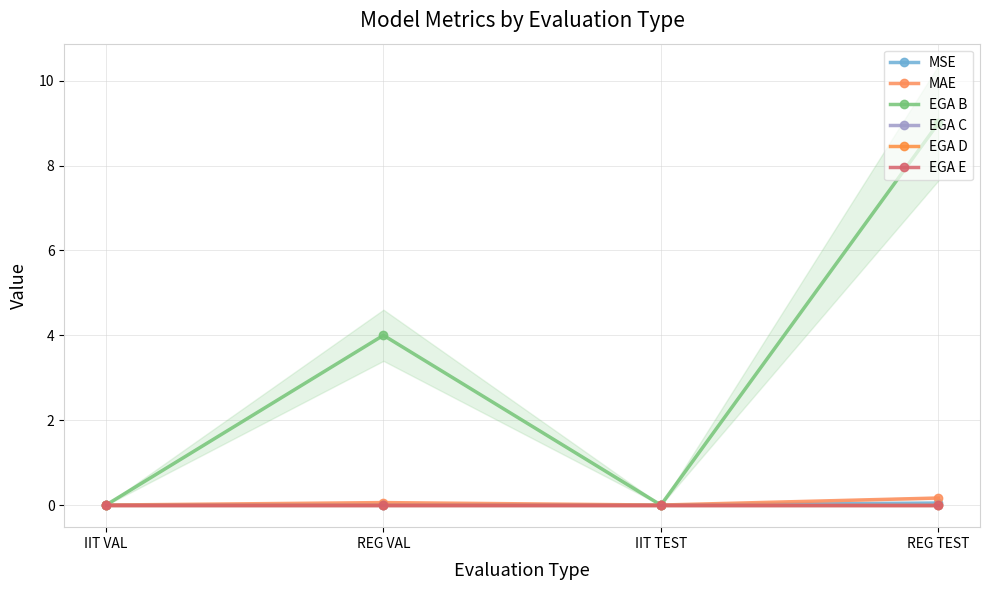

What is the average value of the EGA B series?

3.2